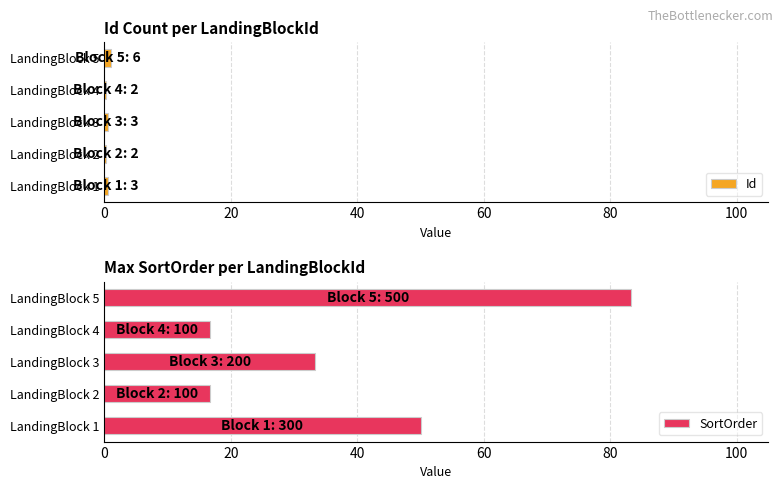

Read the Id value at LandingBlock 2.

0.3